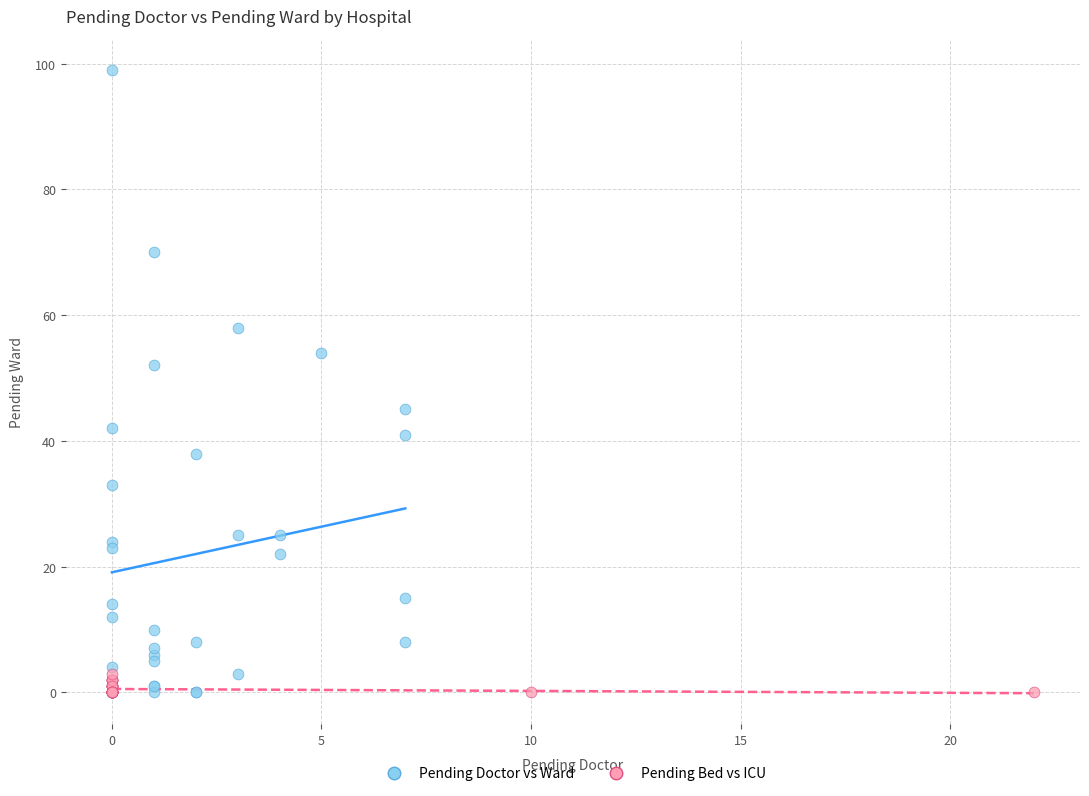

Which series has the widest spread of Y values?

Pending Doctor vs Ward